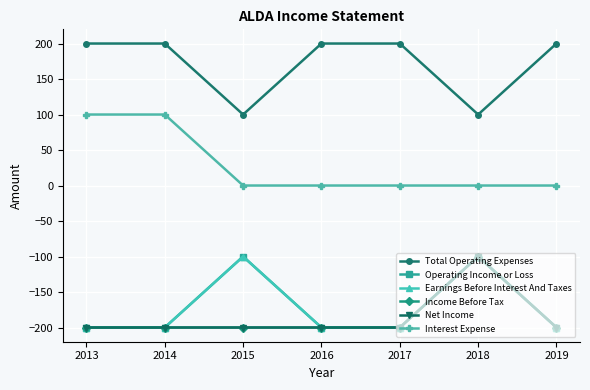

Does the chart have visible grid lines?

Yes